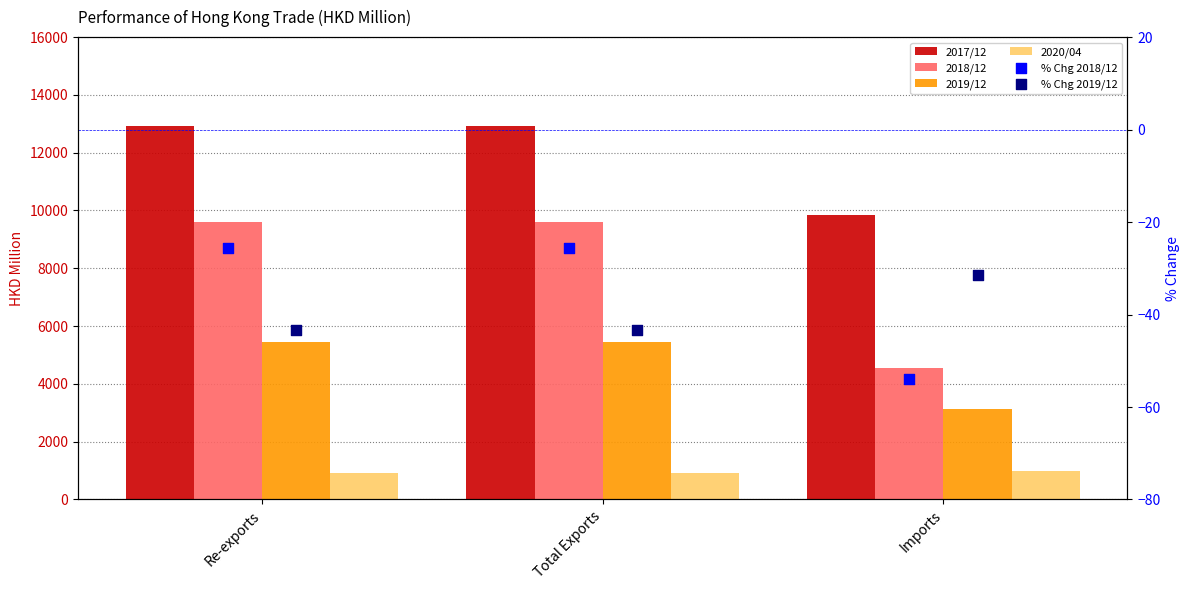

At which category is the sum across all series the highest?

Total Exports